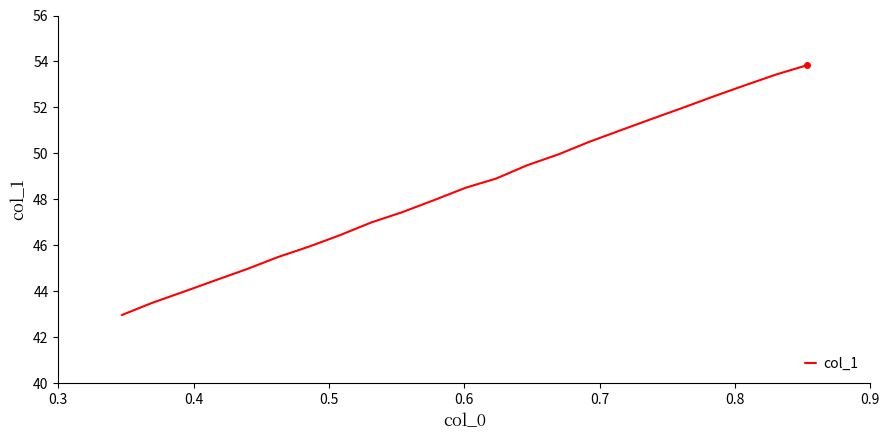

Reading right to left, transcribe all the data shown in this chart.

53.8	53.4	53.0	52.5	52.0	51.5	51.0	50.5	50.0	49.5	48.9	48.5	48.0	47.4	47.0	46.4	45.9	45.5	45.0	44.5	44.0	43.5	43.0